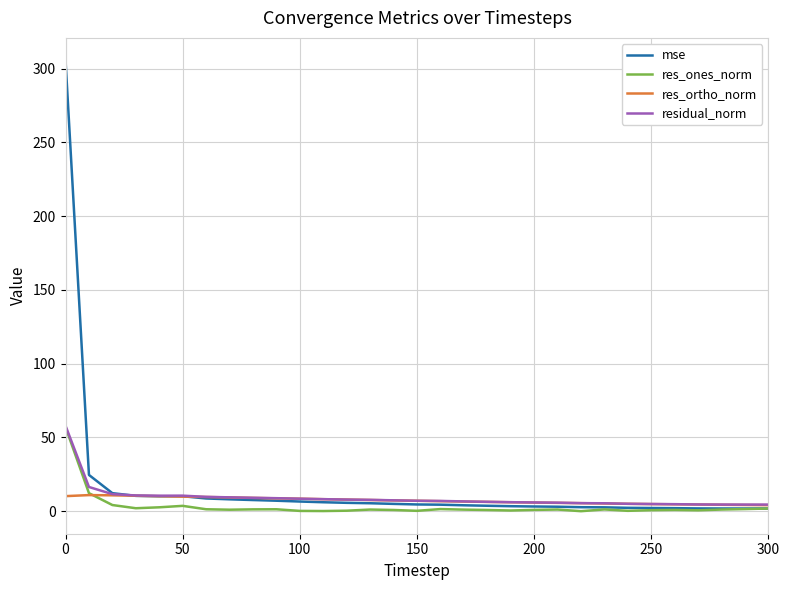

Which series has the widest spread of values?

mse